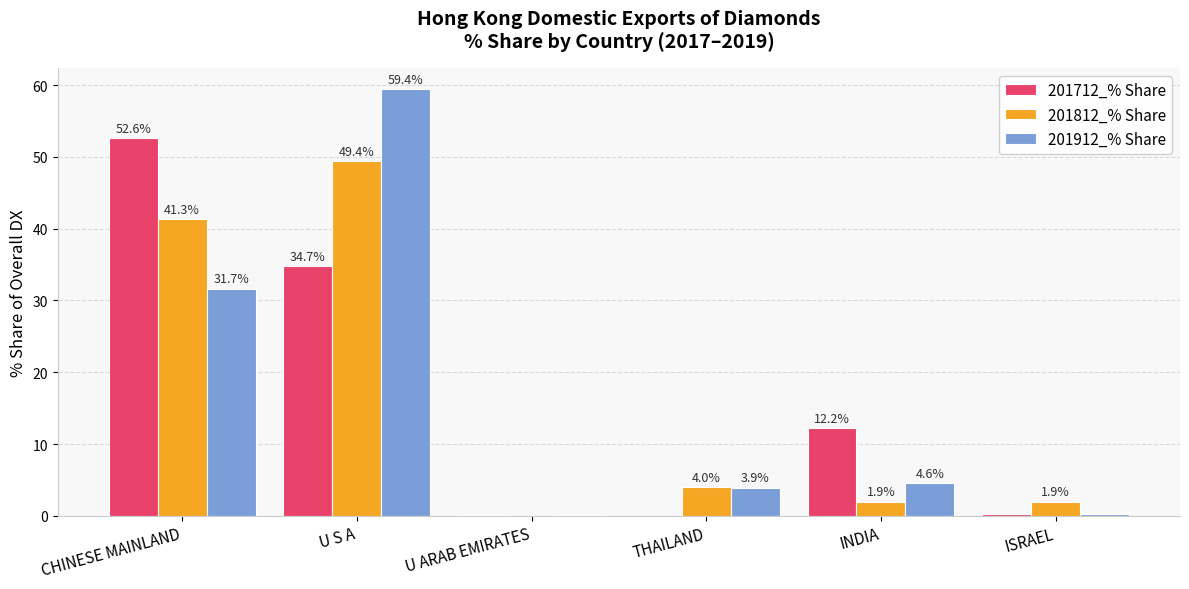

Where is 201912_% Share nearest to the value 29?

CHINESE MAINLAND